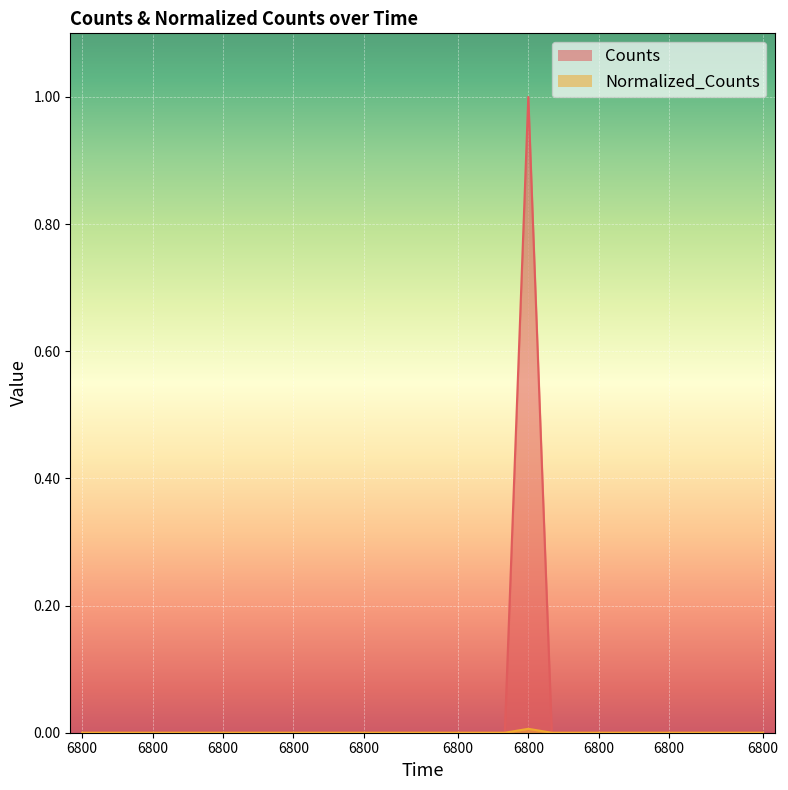

Reading left to right, transcribe all the data shown in this chart.

Counts: 6800.0=0.0	6800.0=0.0	6800.0=0.0	6800.0=0.0	6800.0=0.0	6800.0=0.0	6800.0=0.0	6800.0=0.0	6800.0=0.0	6800.0=0.0	6800.0=0.0	6800.0=0.0	6800.0=0.0	6800.0=0.0	6800.0=0.0	6800.0=0.0	6800.0=0.0	6800.0=0.0	6800.0=0.0	6800.0=1.0	6800.0=0.0	6800.0=0.0	6800.0=0.0	6800.0=0.0	6800.0=0.0	6800.0=0.0	6800.0=0.0	6800.0=0.0	6800.0=0.0	6800.0=0.0
Normalized_Counts: 6800.0=0.0	6800.0=0.0	6800.0=0.0	6800.0=0.0	6800.0=0.0	6800.0=0.0	6800.0=0.0	6800.0=0.0	6800.0=0.0	6800.0=0.0	6800.0=0.0	6800.0=0.0	6800.0=0.0	6800.0=0.0	6800.0=0.0	6800.0=0.0	6800.0=0.0	6800.0=0.0	6800.0=0.0	6800.0=0.0	6800.0=0.0	6800.0=0.0	6800.0=0.0	6800.0=0.0	6800.0=0.0	6800.0=0.0	6800.0=0.0	6800.0=0.0	6800.0=0.0	6800.0=0.0